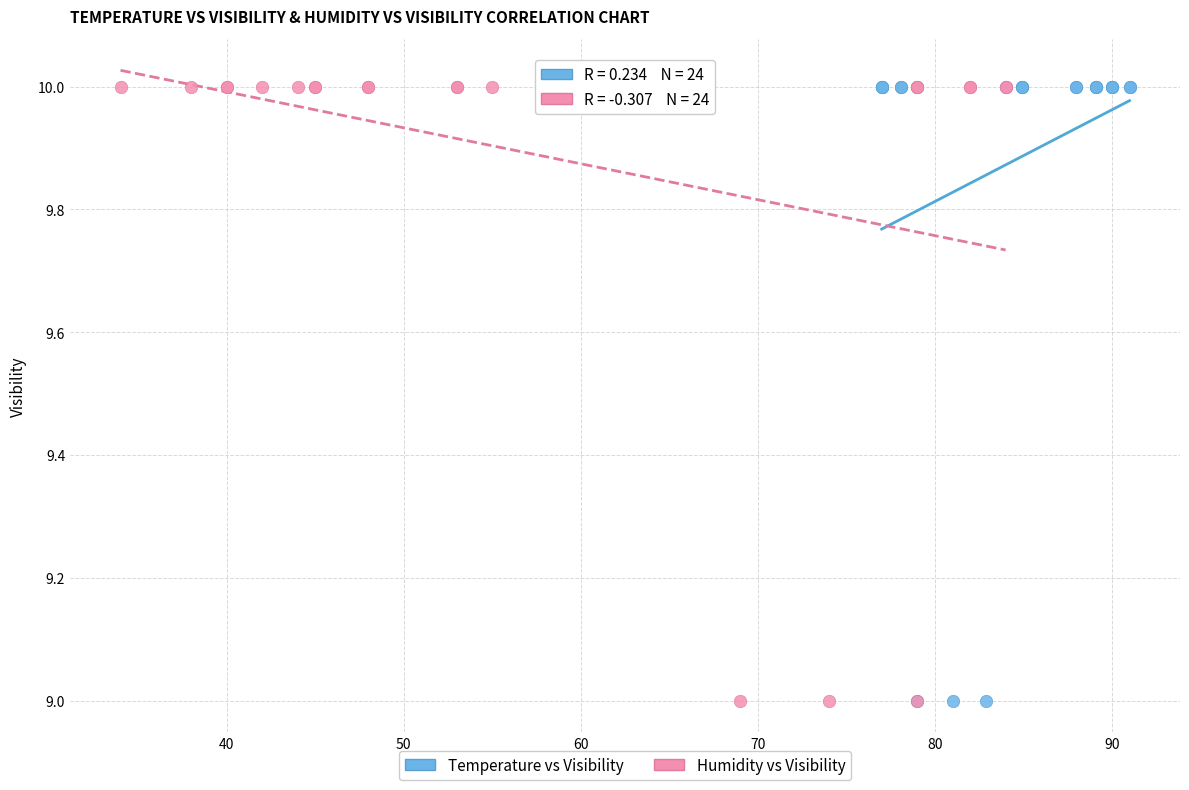

What are all the series names shown in the legend?

Temperature vs Visibility, Humidity vs Visibility